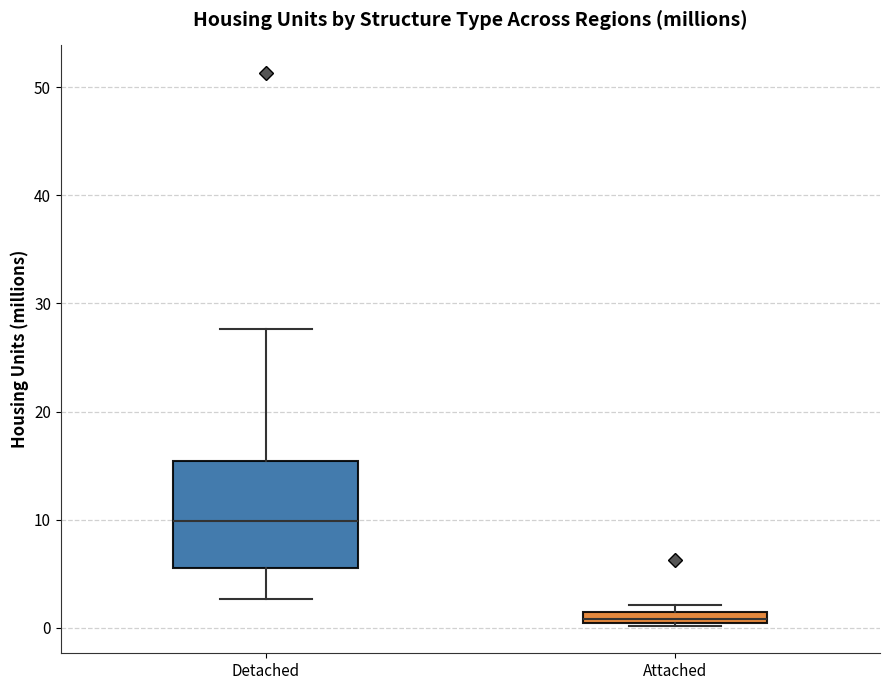

Which box has the lowest median line?

Attached